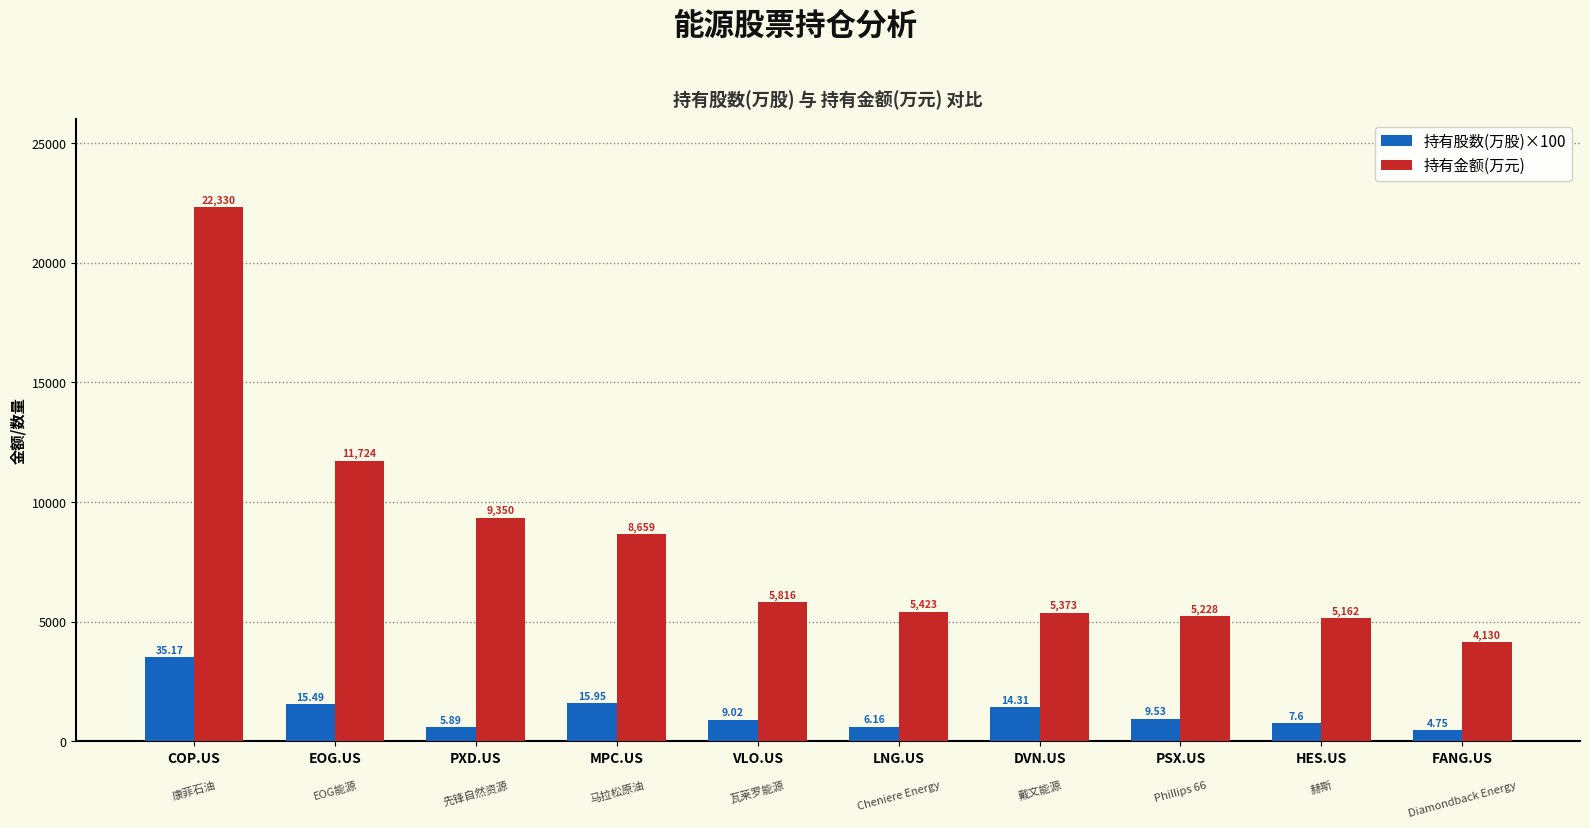

What is the difference between the maximum and minimum values in the 持有金额(万元) series?

18200.2